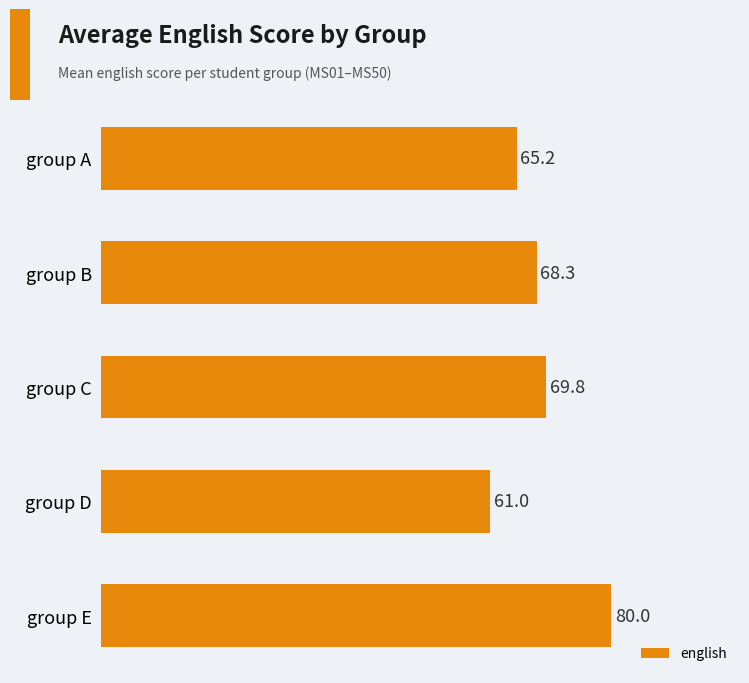

Are the bars horizontal?

Yes